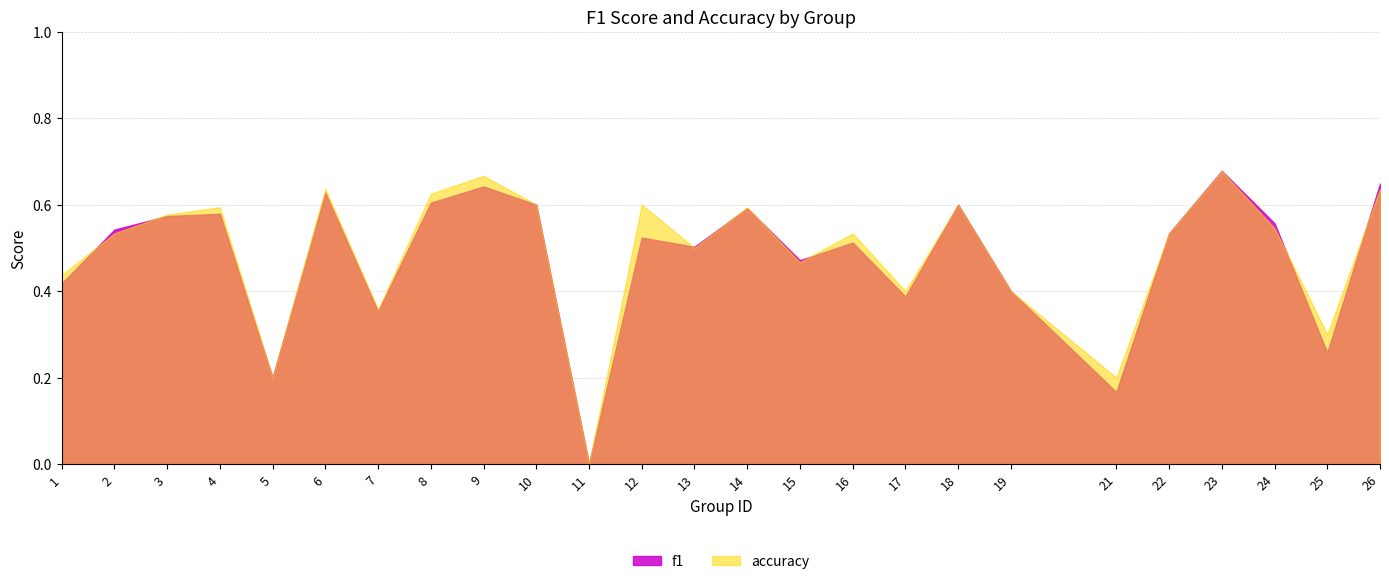

Where is the first local maximum for f1?

4